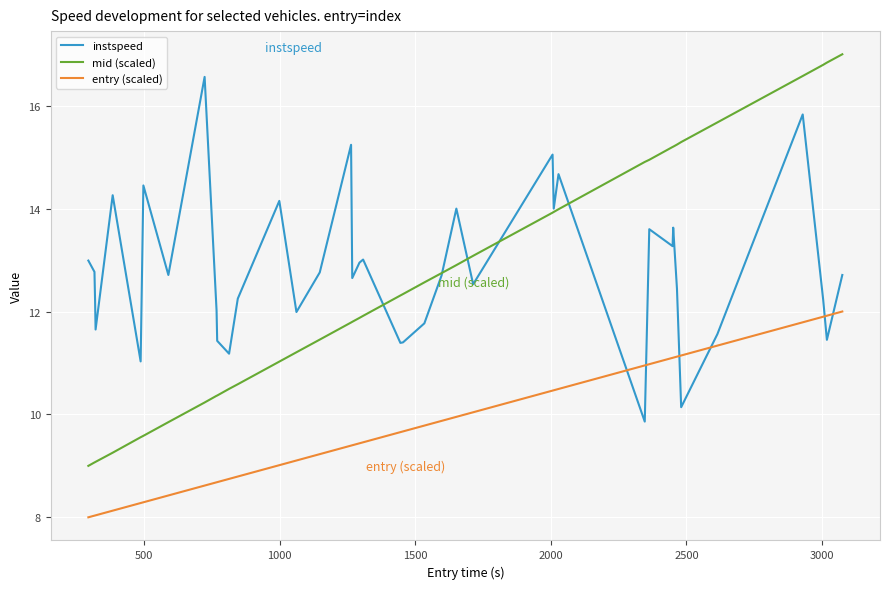

What is the difference between the second highest and minimum values in the instspeed series?

6.0